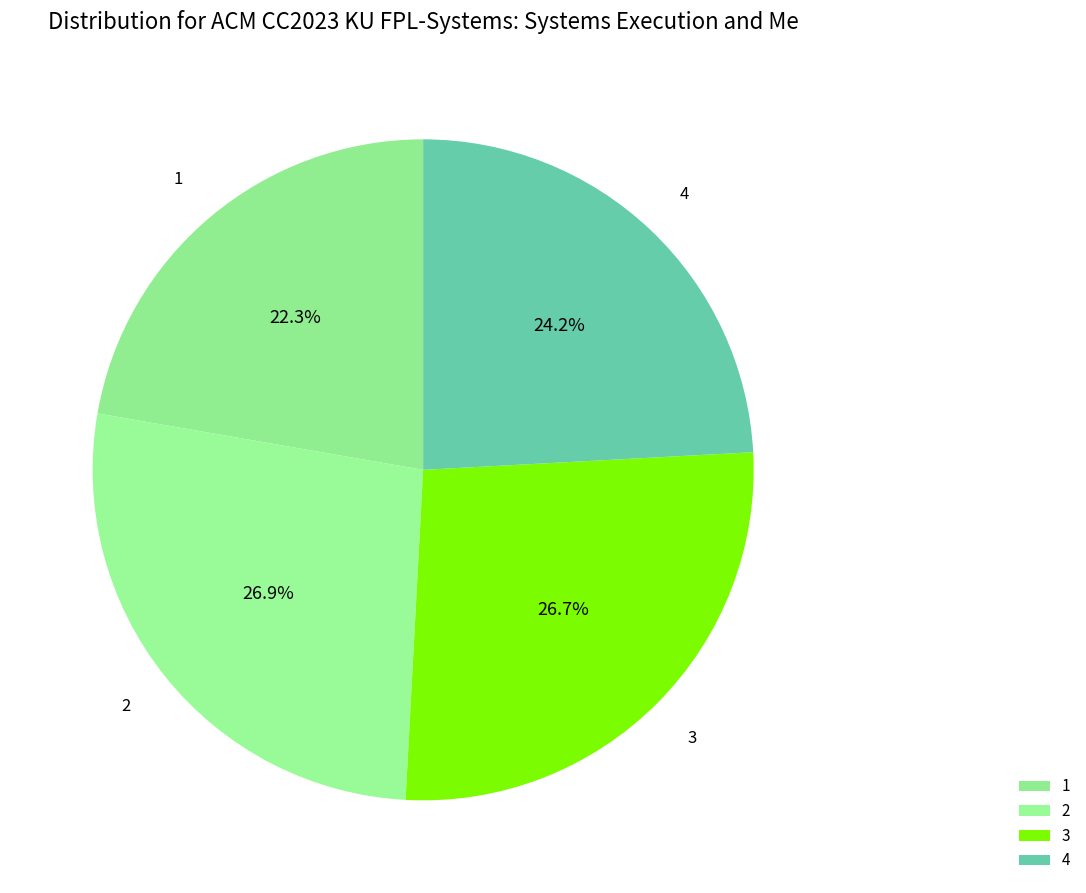

What is the smallest slice in the pie chart?

1